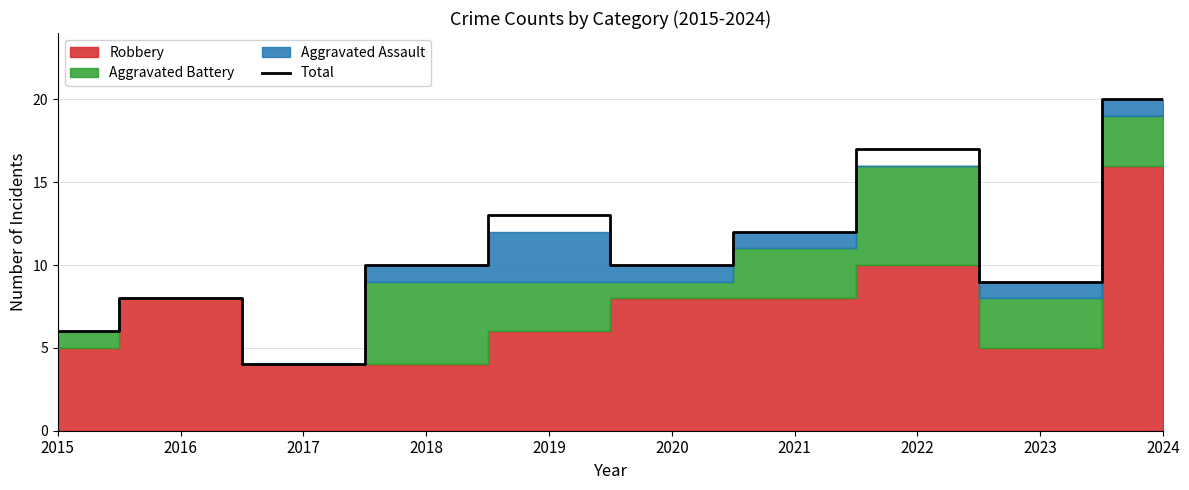

The value at 2016 is 4. True or false?

False